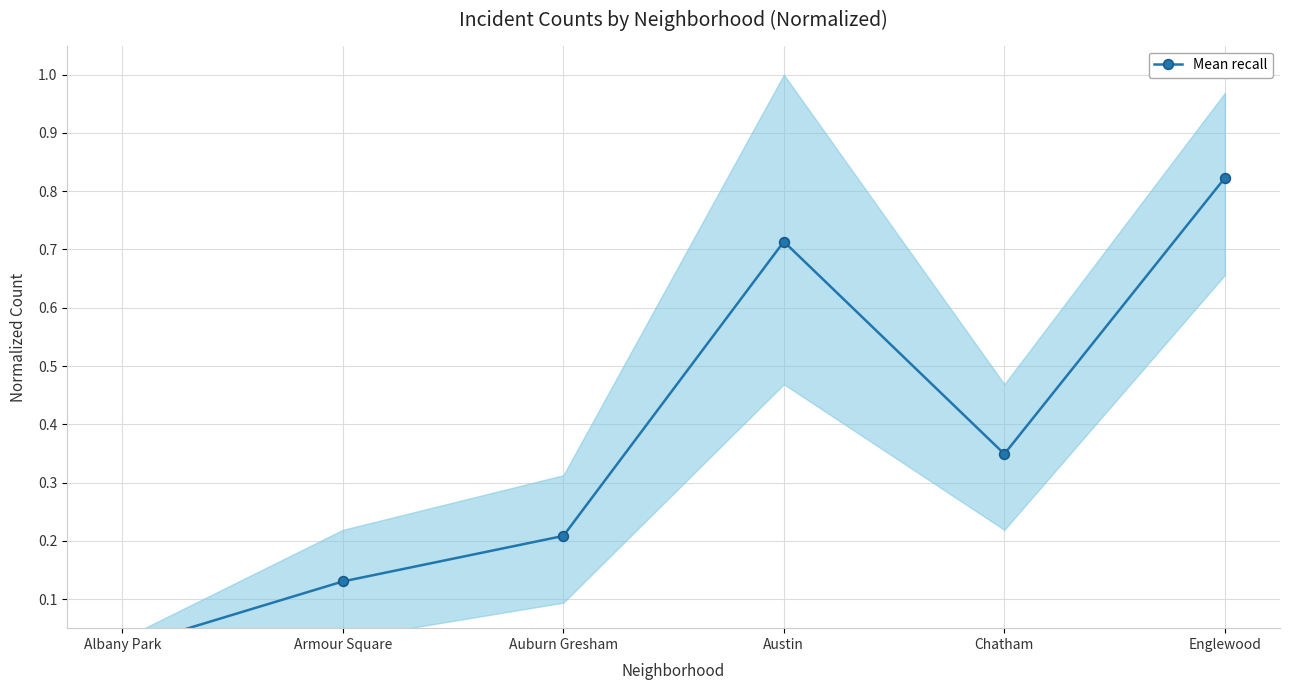

Where is the first local minimum?

Chatham